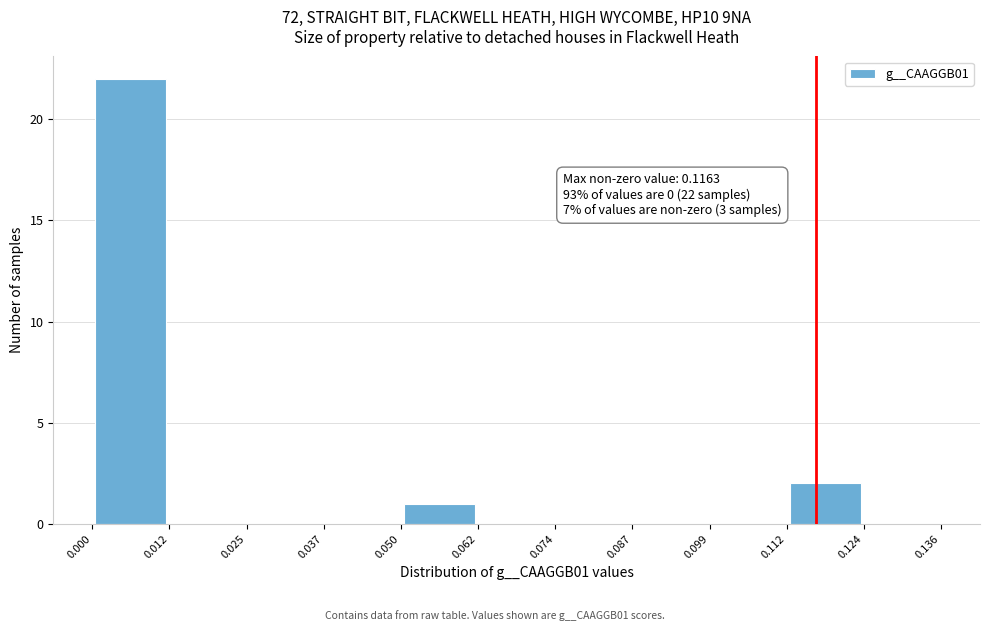

Over which range of the x-axis is the bar tallest?

0.000 to 0.012